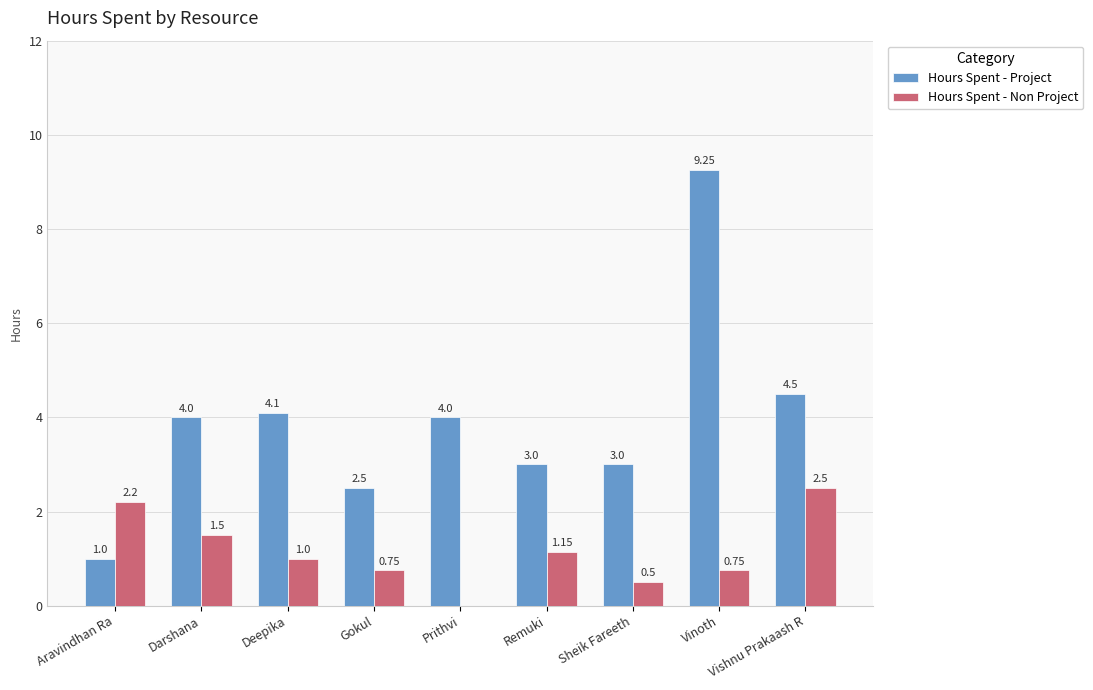

Where is Hours Spent - Project nearest to the value 5?

Vishnu Prakaash R